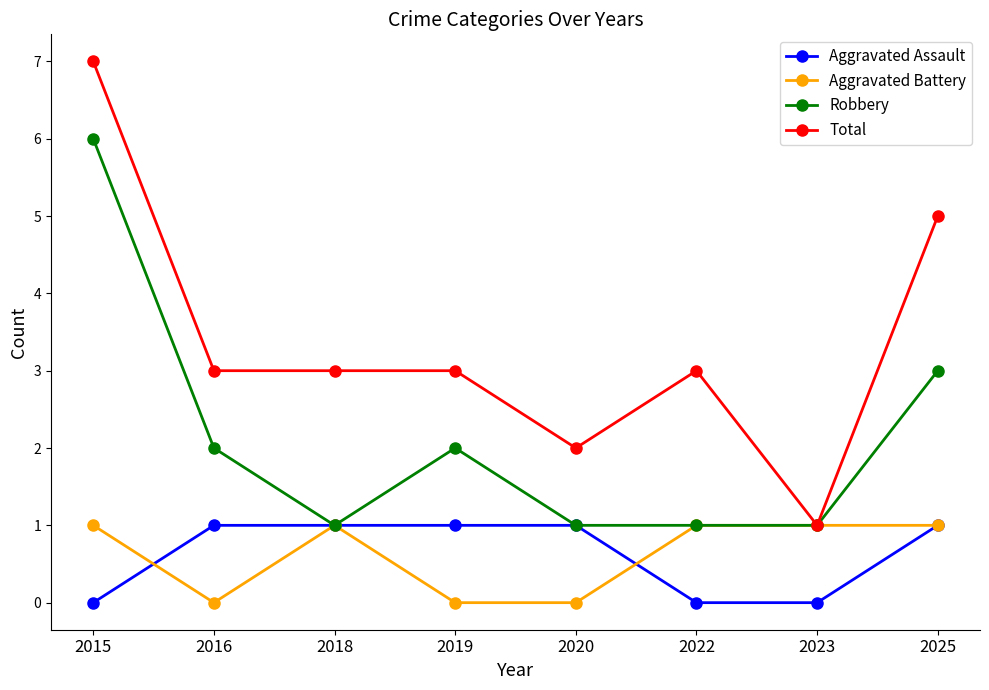

At which label does Total reach its minimum?

2023